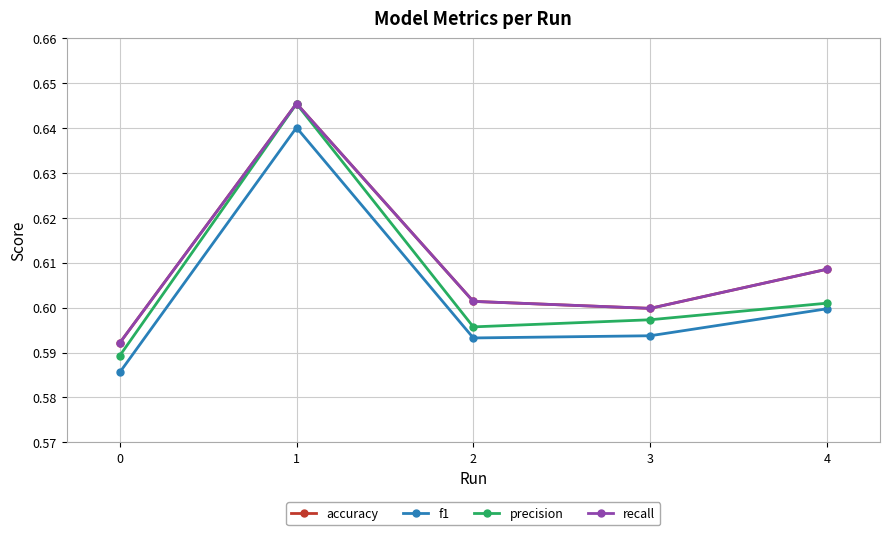

Is the value of f1 at 0 greater than the value of precision at 3?

No